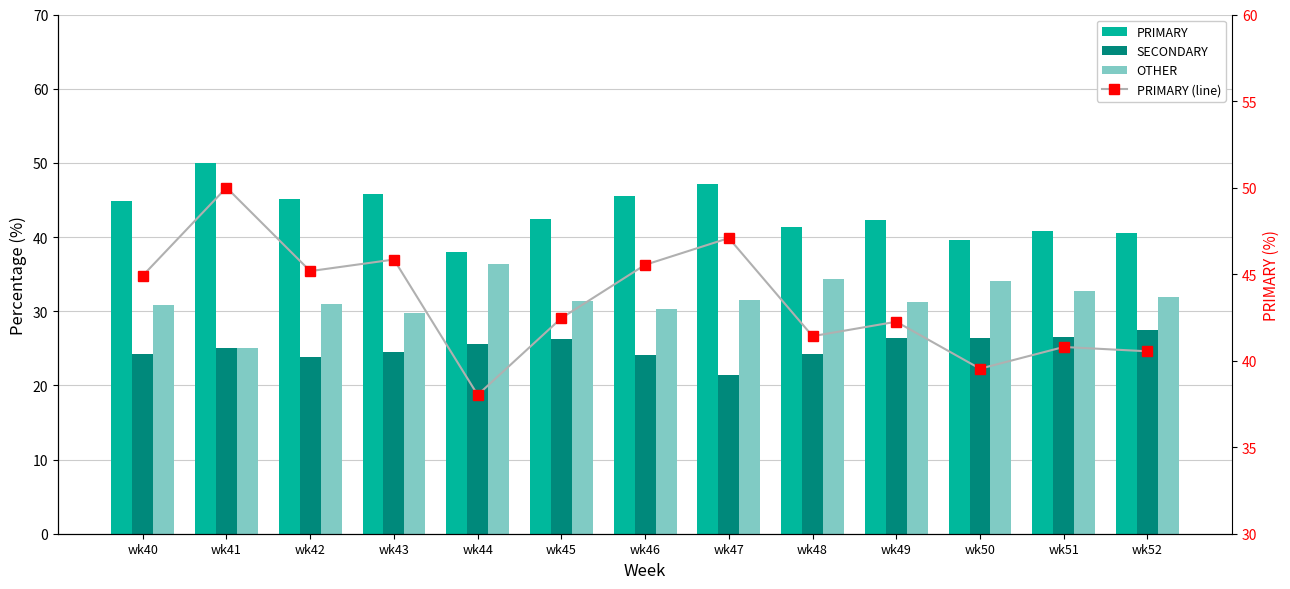

Rank the categories by PRIMARY value from lowest to highest.

wk44, wk50, wk52, wk51, wk48, wk49, wk45, wk40, wk42, wk46, wk43, wk47, wk41